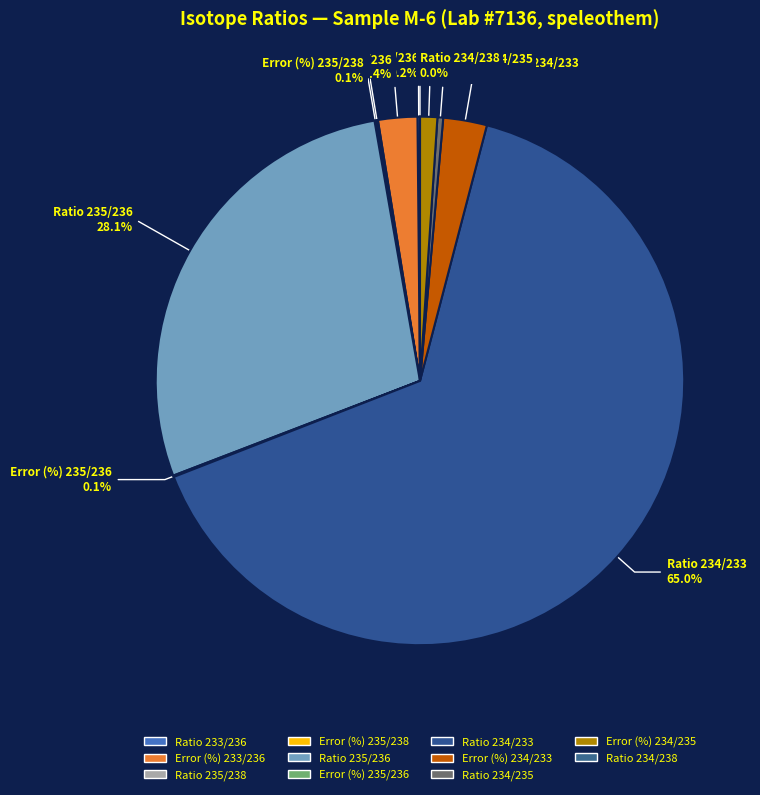

The Error (%) 235/236 slice represents 0% of the pie. True or false?

True